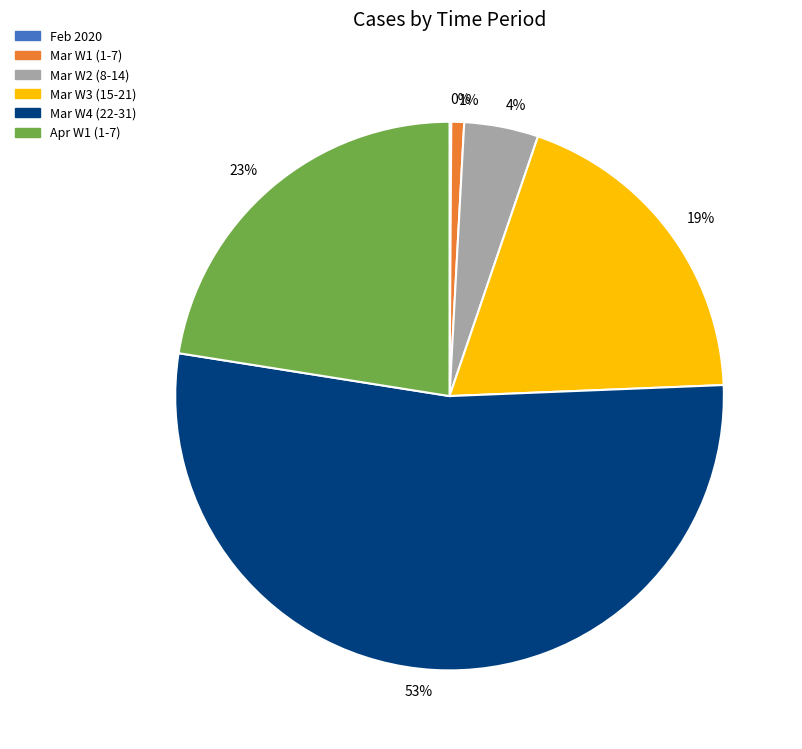

To the nearest percent, what is the combined percentage of 19% and 23%?

42%